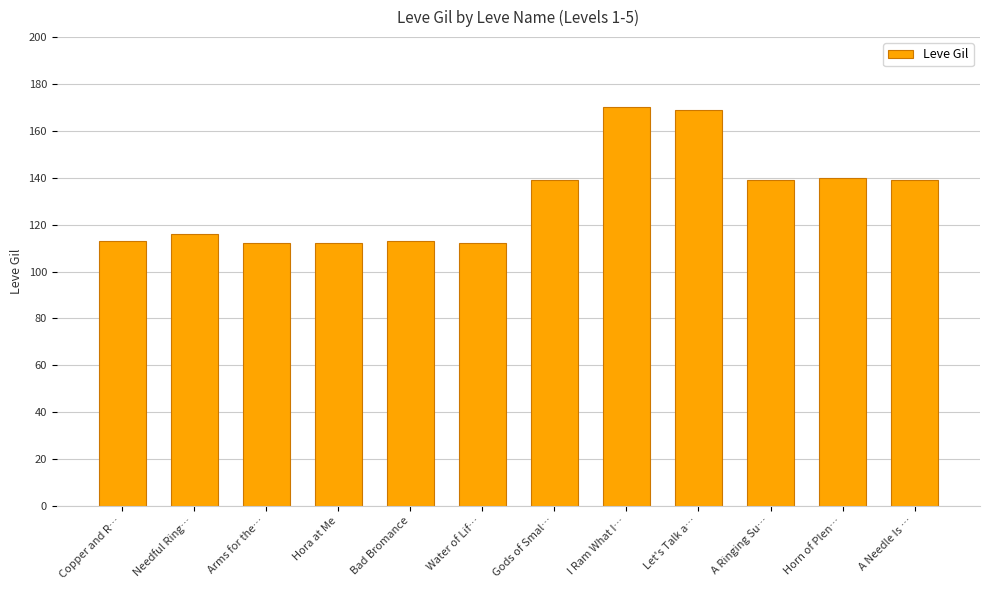

What is the smallest value displayed?

112